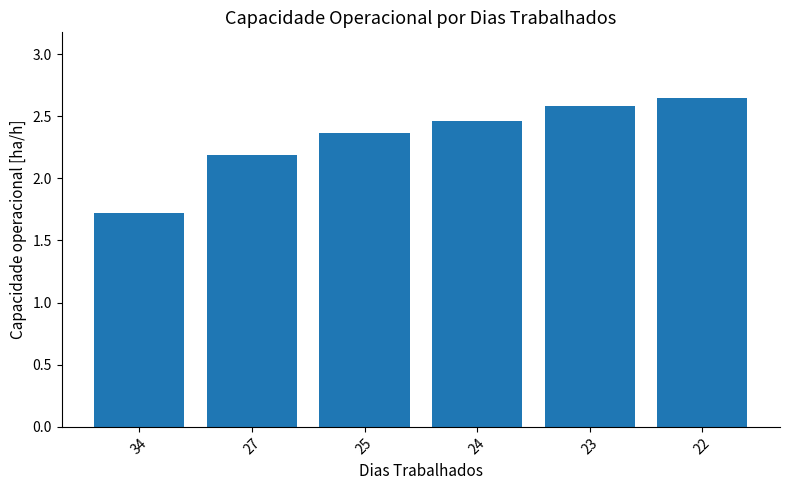

At which category does the chart reach its minimum across all series?

34